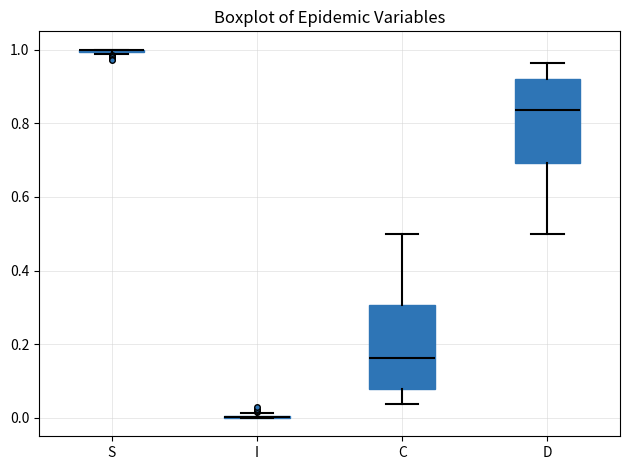

Reading left to right, transcribe this box plot: for each box, give where its median line is, the range the box spans, and where its two whiskers end, as read against the y-axis. The values are not printed on the chart, so give them approximately, as read against the axis.

S: box collapsed to a line at 1.00, whiskers 0.98 to 1.00
I: box collapsed to a line at 0.00, whiskers 0.00 to 0.02
C: median 0.16, box 0.08 to 0.30, whiskers 0.04 to 0.50
D: median 0.84, box 0.70 to 0.92, whiskers 0.50 to 0.96